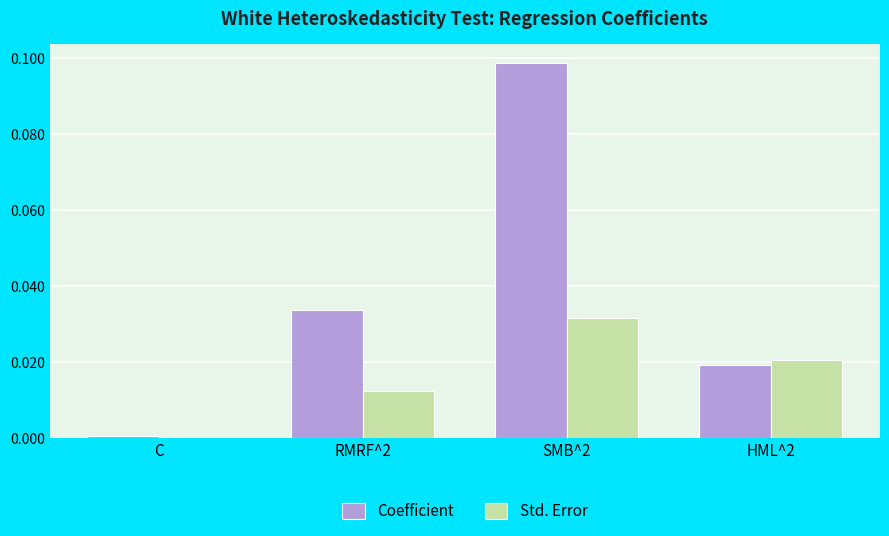

At which label is Coefficient closest to 0?

C